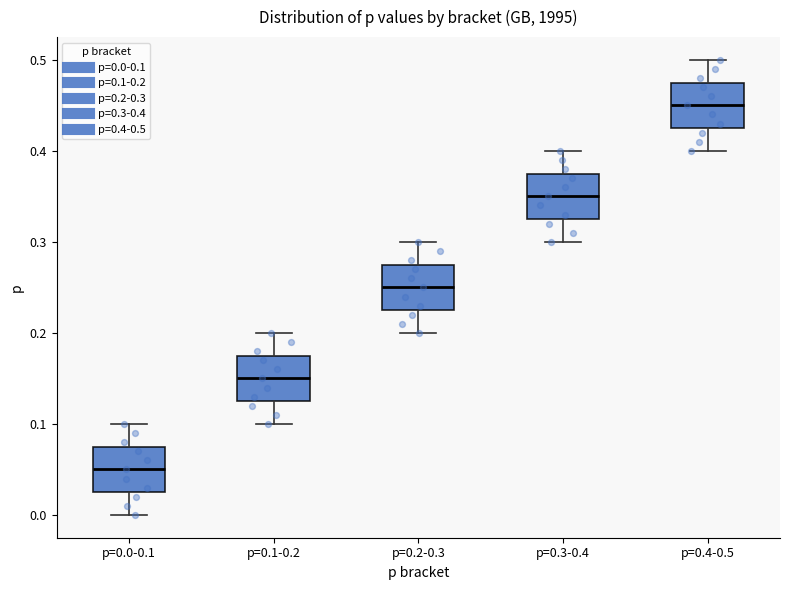

Reading left to right, read every box against the y-axis: the position of its median line, the range the box covers, and the ends of its whiskers. The values are not printed on the chart, so give them approximately, as read against the axis.

p=0.0-0.1: median 0.05, box 0.03 to 0.08, whiskers 0.00 to 0.10
p=0.1-0.2: median 0.15, box 0.13 to 0.18, whiskers 0.10 to 0.20
p=0.2-0.3: median 0.25, box 0.23 to 0.28, whiskers 0.20 to 0.30
p=0.3-0.4: median 0.35, box 0.33 to 0.38, whiskers 0.30 to 0.40
p=0.4-0.5: median 0.45, box 0.43 to 0.48, whiskers 0.40 to 0.50